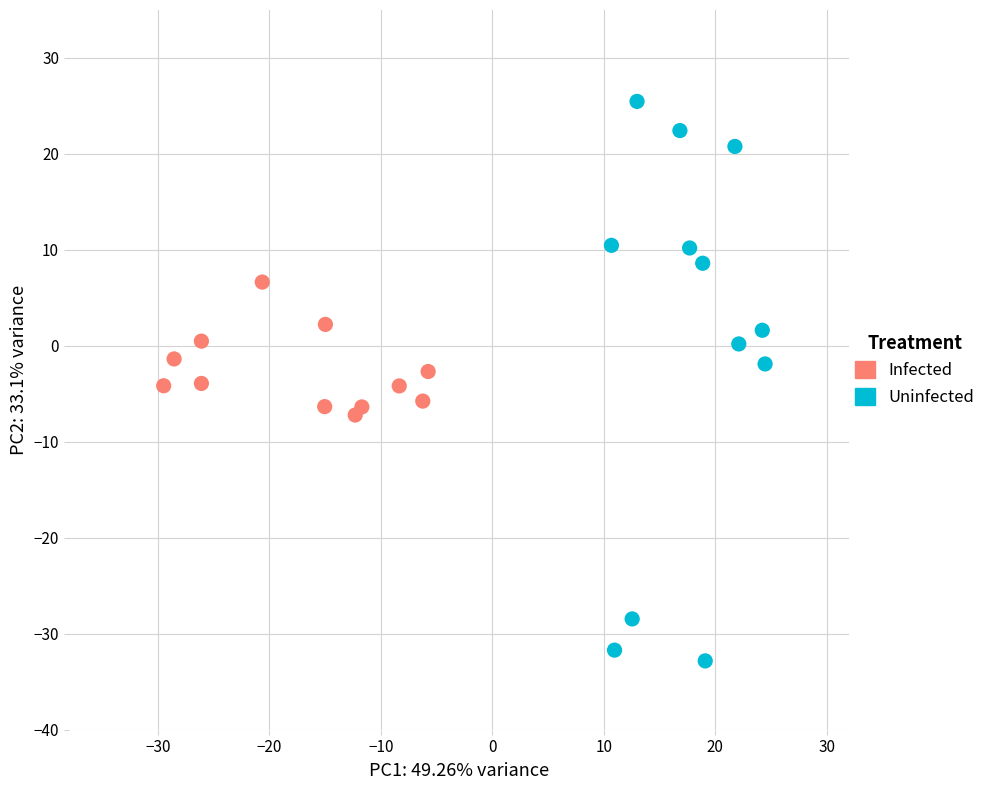

Which series contains the highest Y value?

Uninfected